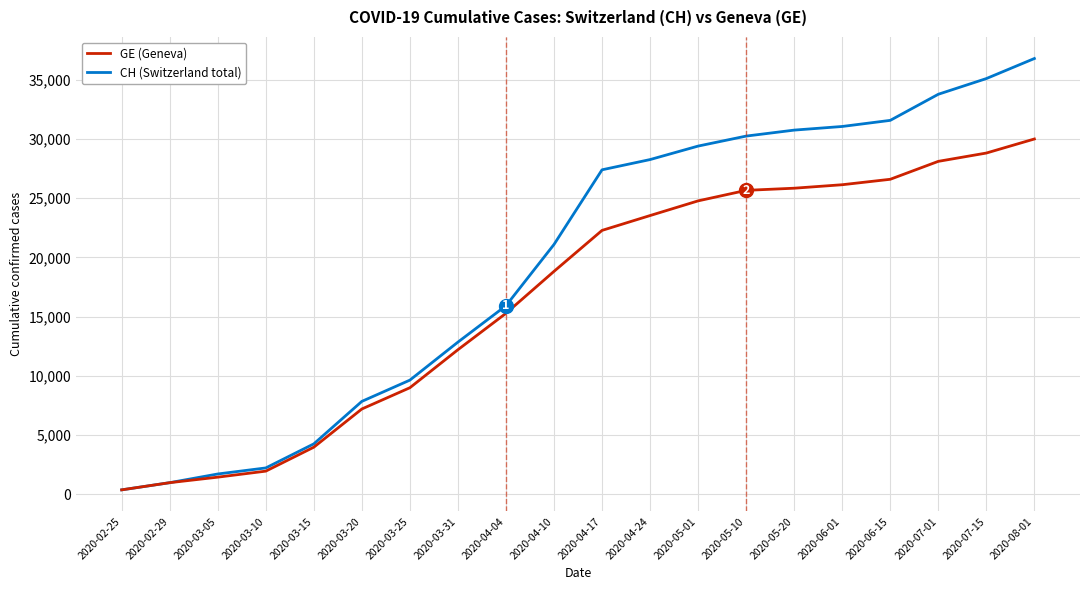

Rank the series by their average value, from highest to lowest.

CH (Switzerland total), GE (Geneva)